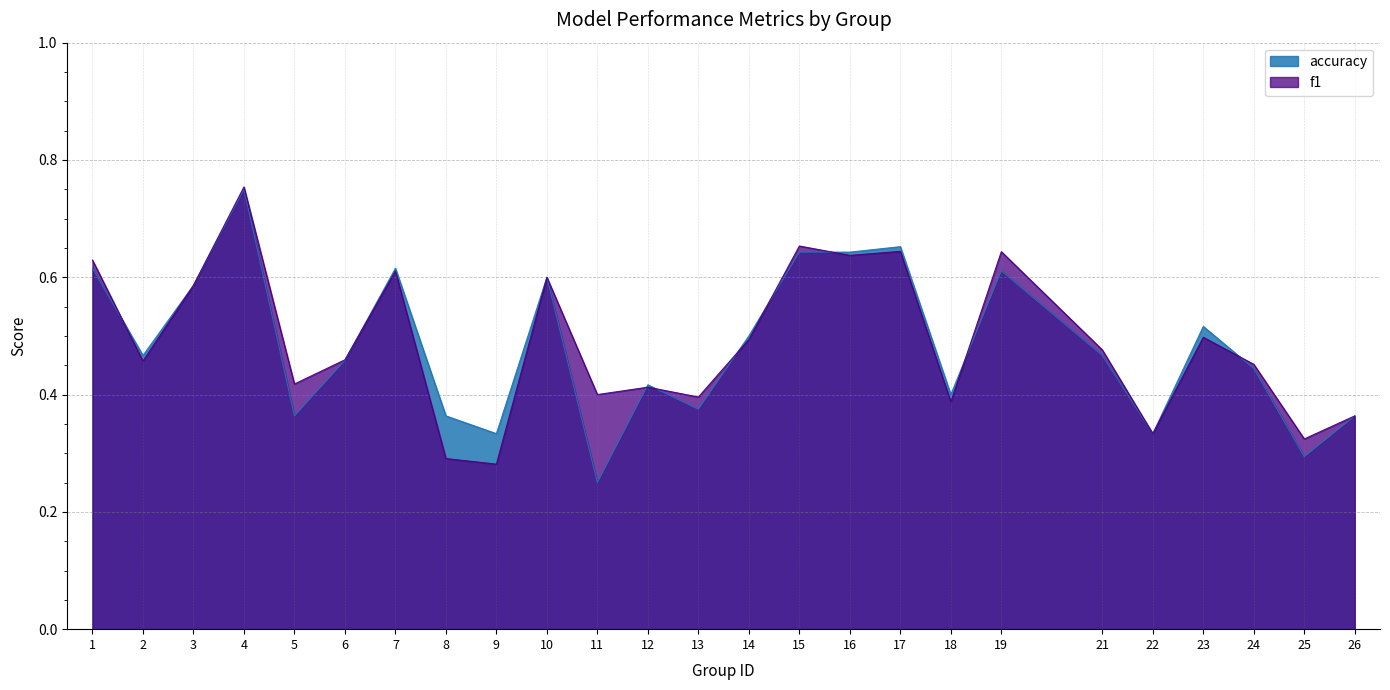

Which series ends up on top after the final intersection of accuracy and f1?

f1